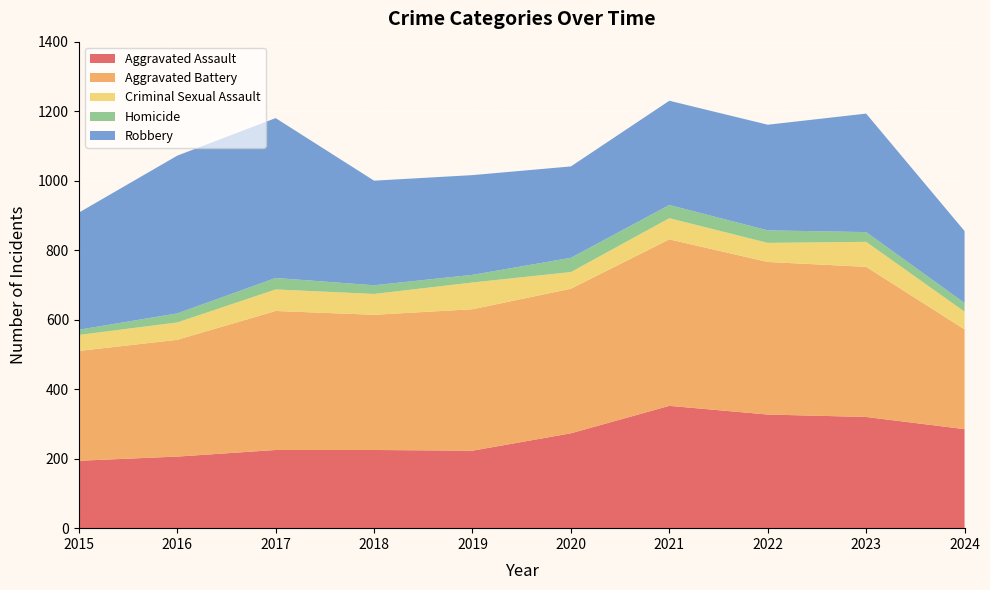

Reading left to right, what are all the values shown in this chart?

Aggravated Assault: 194	206	225	225	223	273	352	327	320	285
Aggravated Battery: 316	336	400	389	407	416	479	439	432	287
Criminal Sexual Assault: 46	50	62	60	77	48	61	55	72	51
Homicide: 15	26	33	25	22	41	38	36	28	25
Robbery: 337	454	460	301	287	263	300	304	341	207